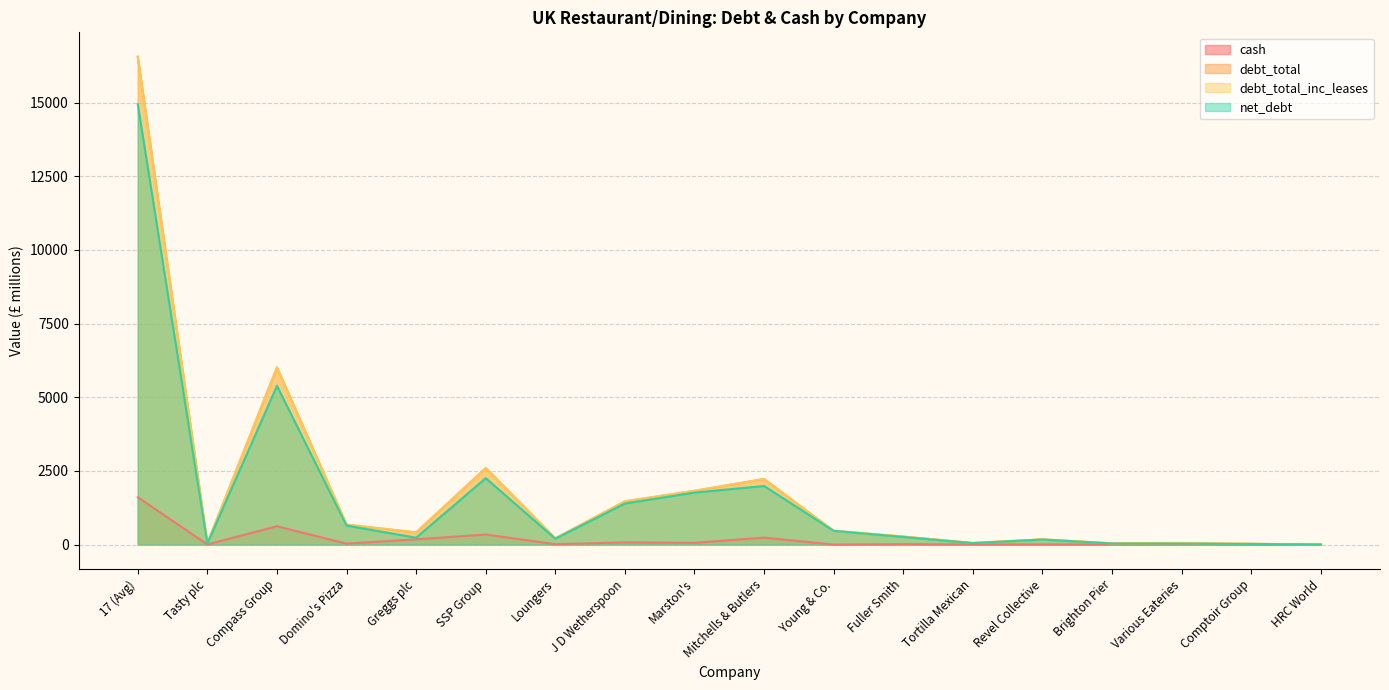

The cash series shows 846.9 at Compass Group. True or false?

False